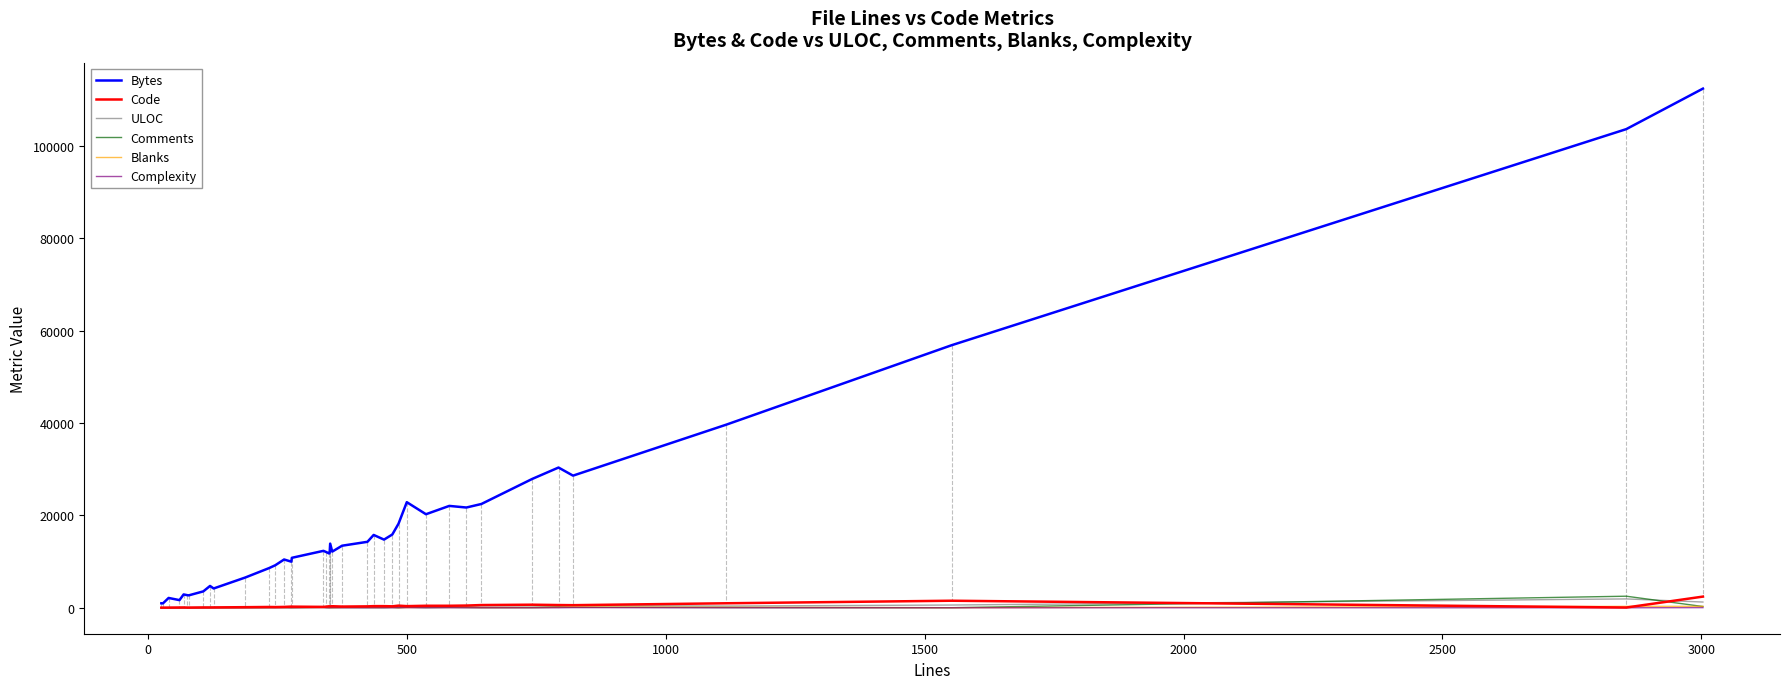

What is the greatest value displayed?

112412